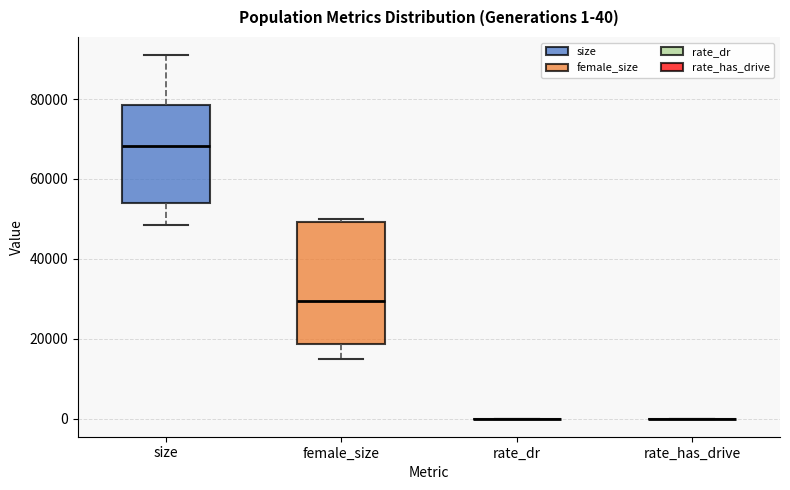

Comparing the boxes themselves (not the whiskers), which one is the tallest?

female_size